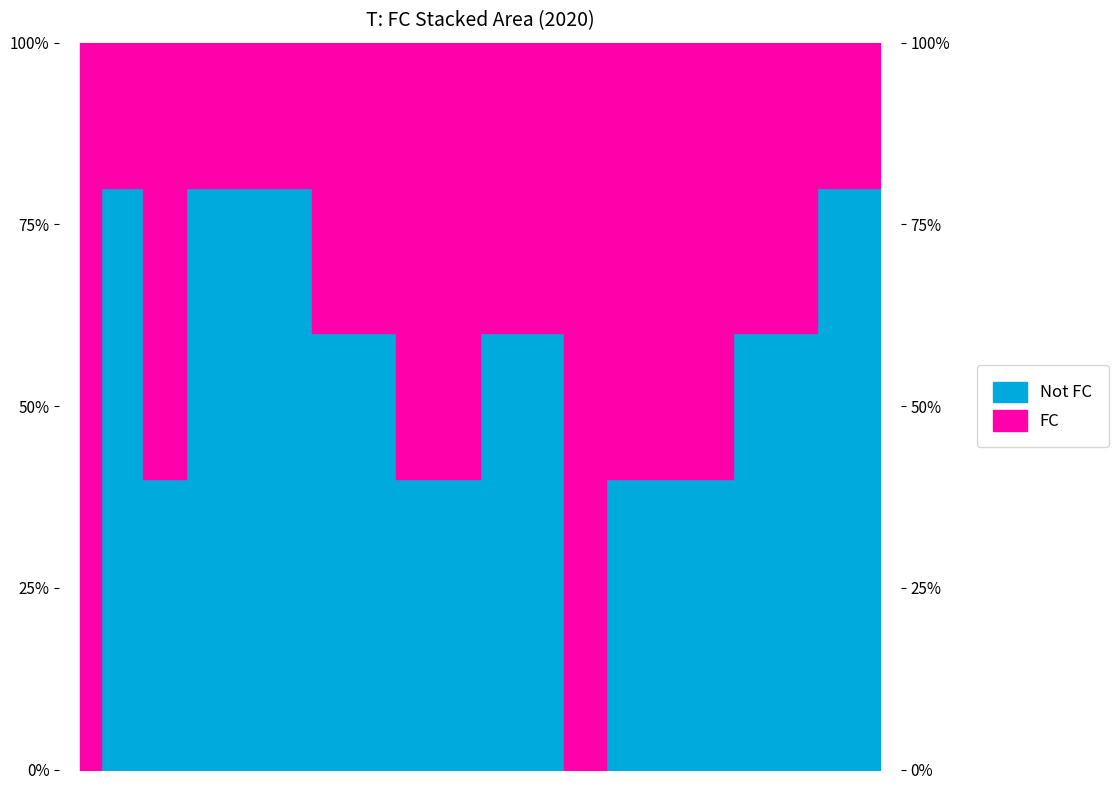

Reading left to right, transcribe all the data shown in this chart.

0	80	40	80	80	80	60	60	40	40	60	60	0	40	40	40	60	60	80	80